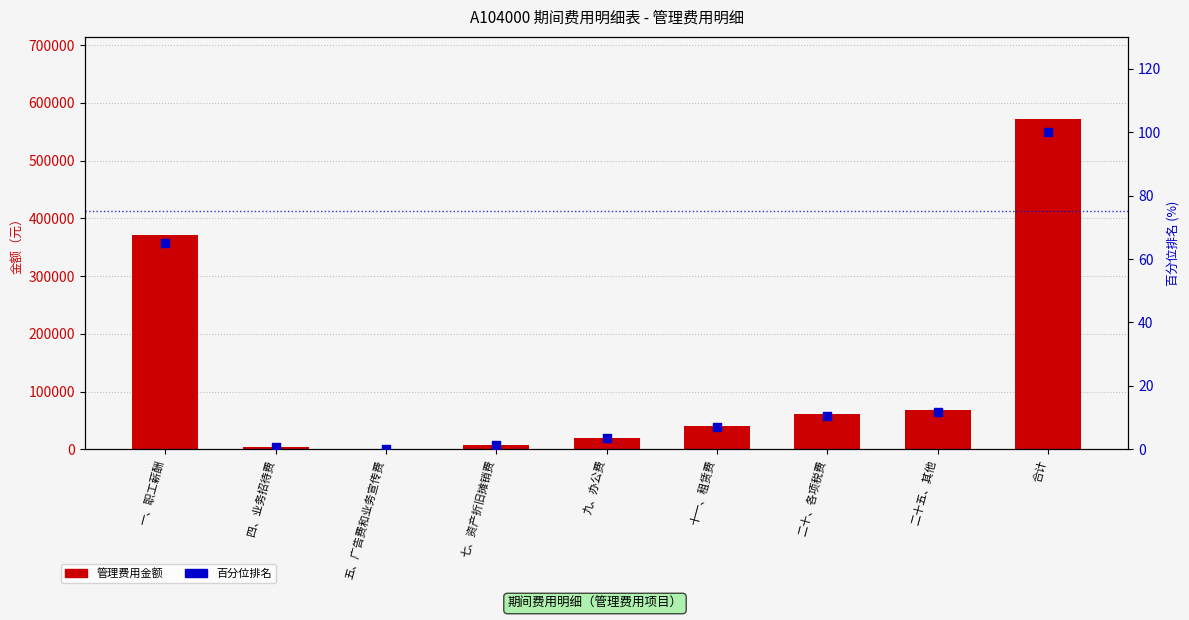

Which series has the largest total across all categories?

管理费用(col_3)